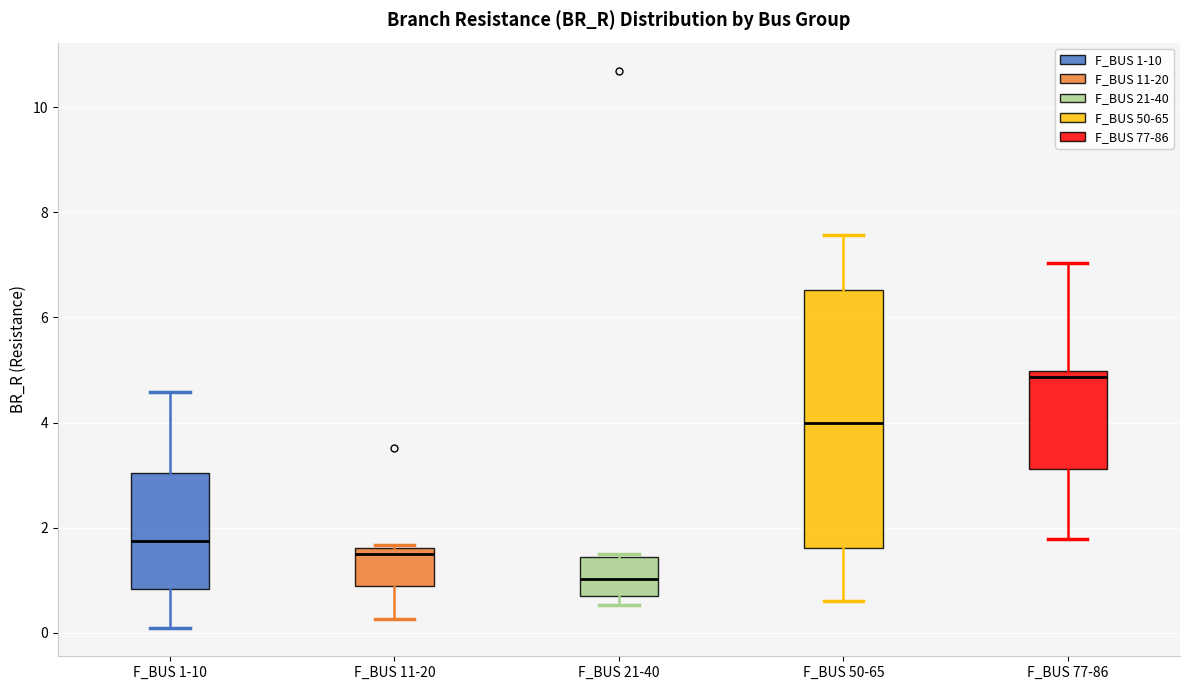

Which box has the lowest median line?

F_BUS 21-40